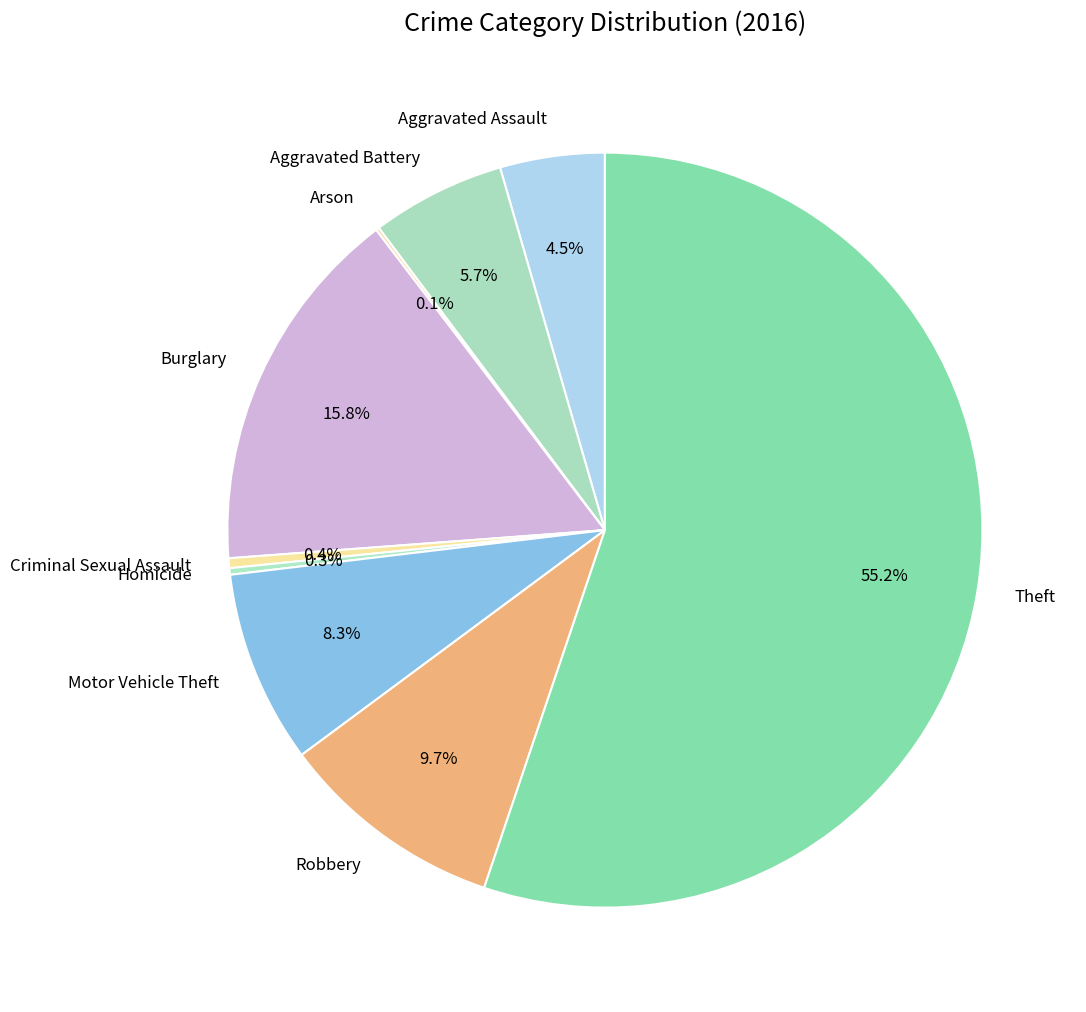

Which slice is the largest?

Theft